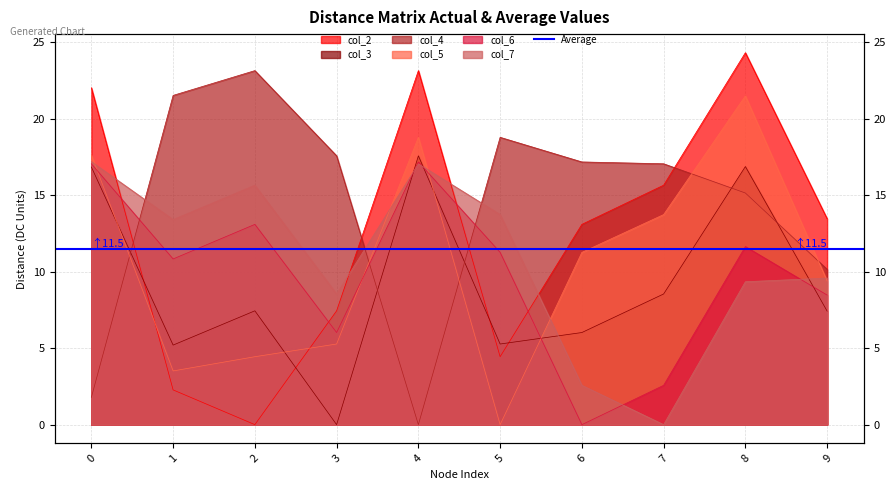

What is the approximate value of col_6 at 9?

8.5